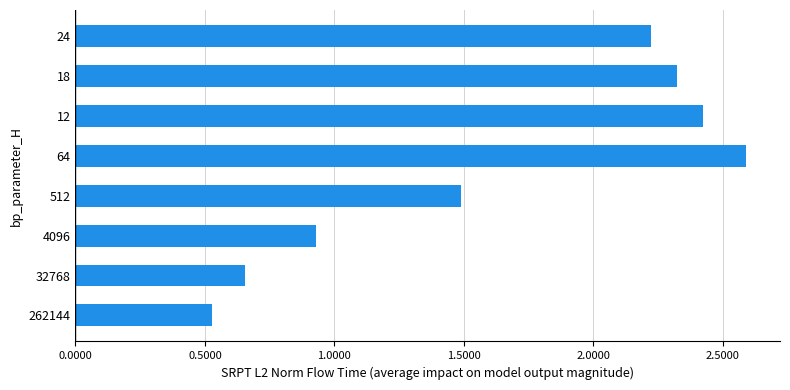

Are the bars horizontal?

Yes